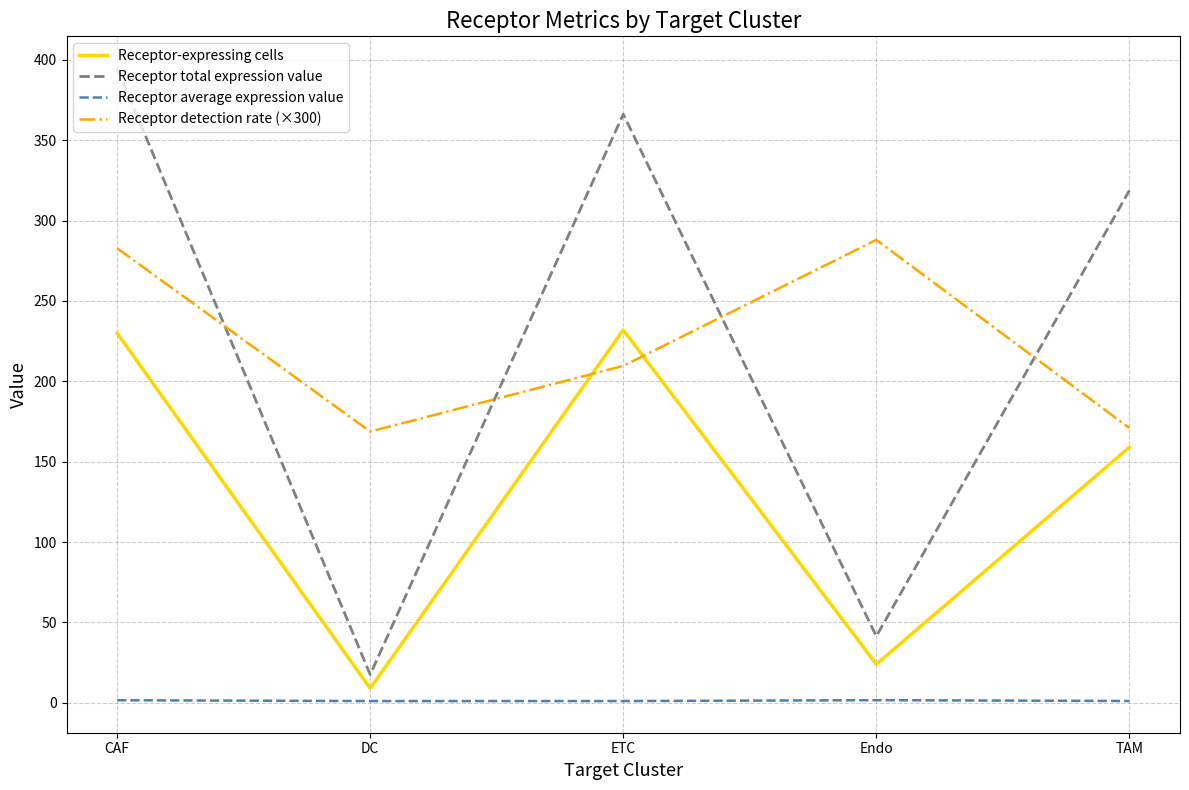

What is the greatest value displayed?

395.0